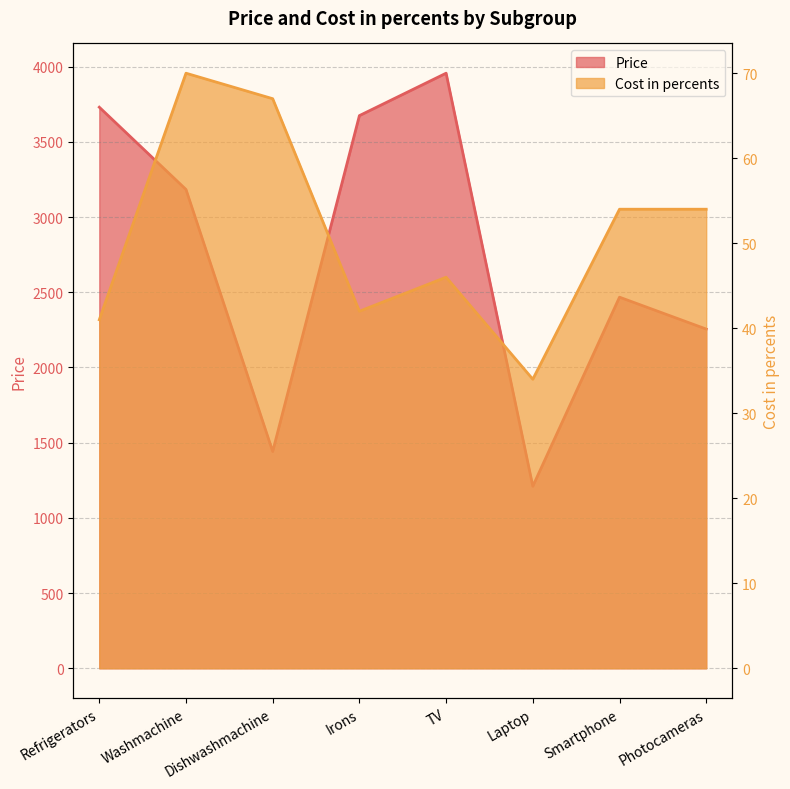

What is the difference between the Price values at TV and Irons?

282